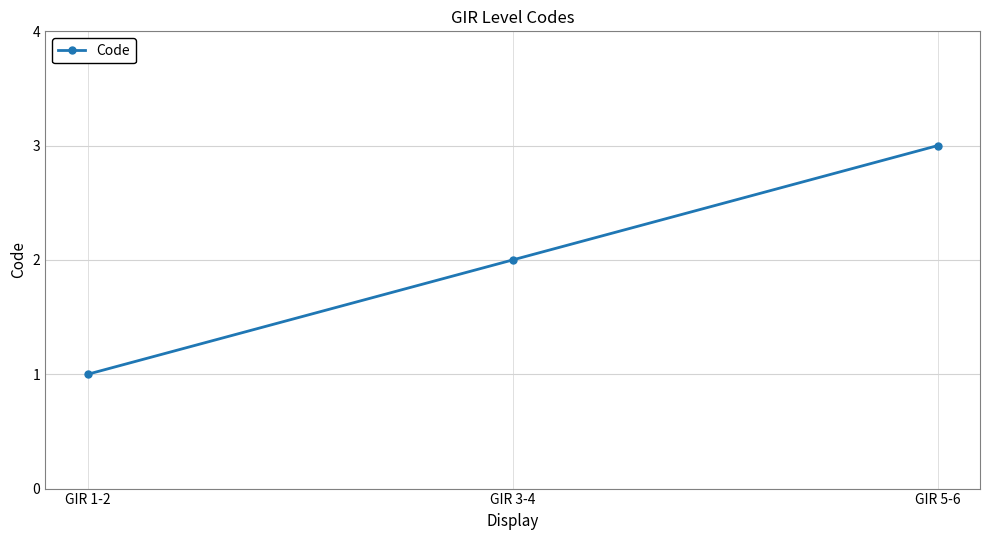

What is the difference between the maximum and minimum values?

2